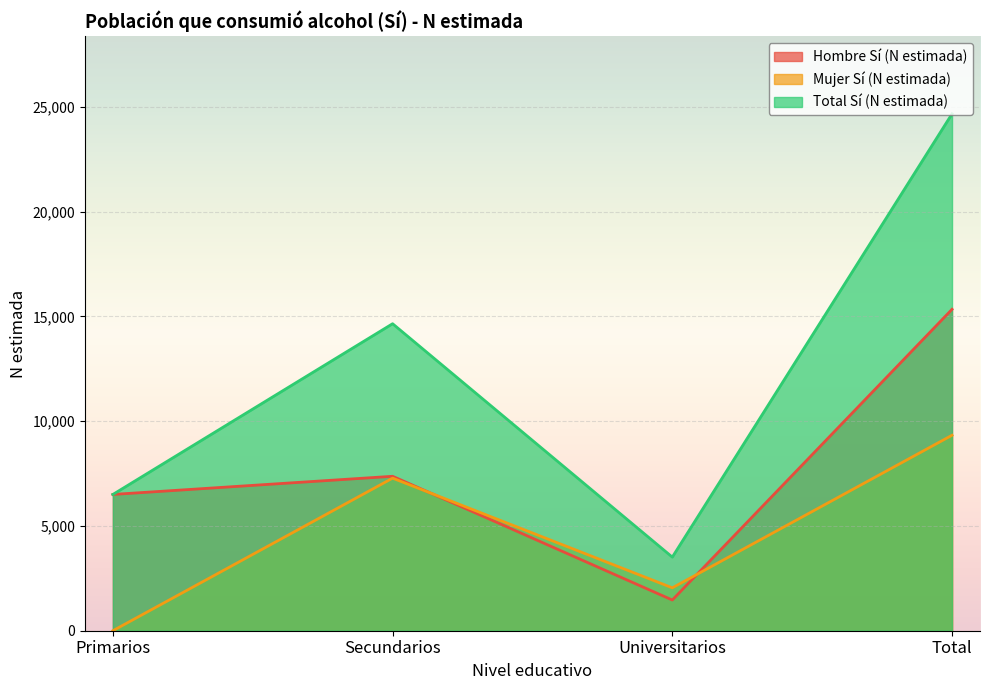

At which category does Total Sí (N estimada) reach its first local peak?

Secundarios